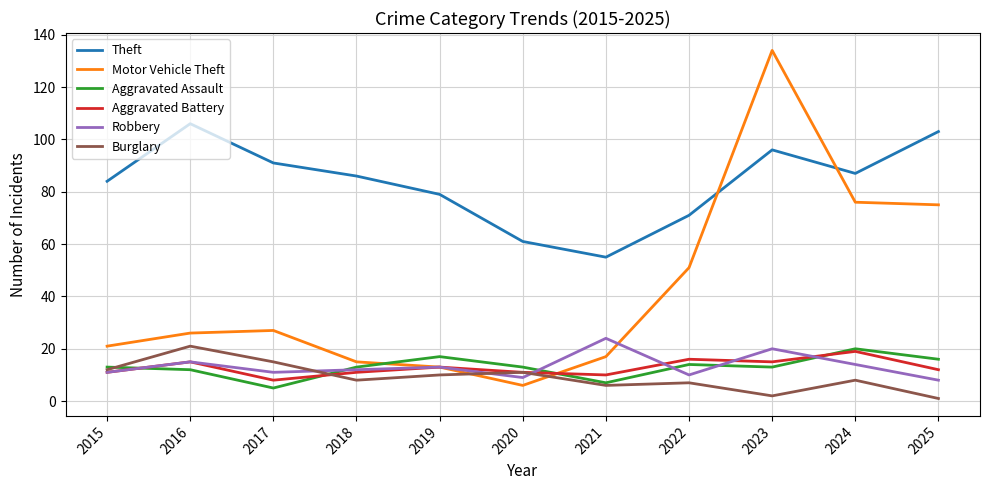

At which category does Theft reach its first local peak?

2016